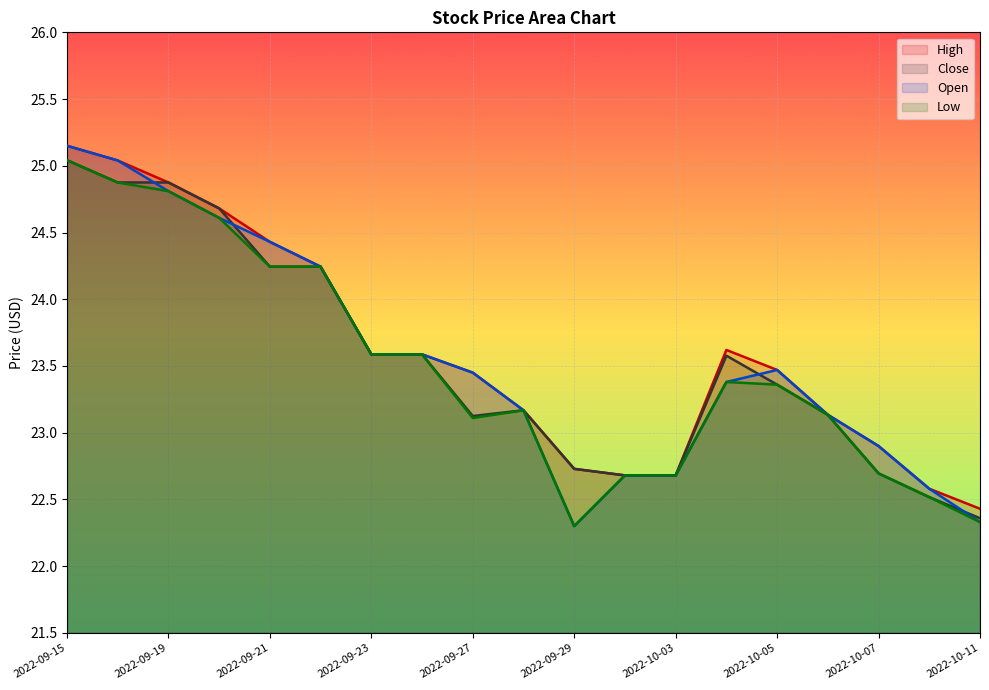

Where is High nearest to the value 23?

2022-10-07